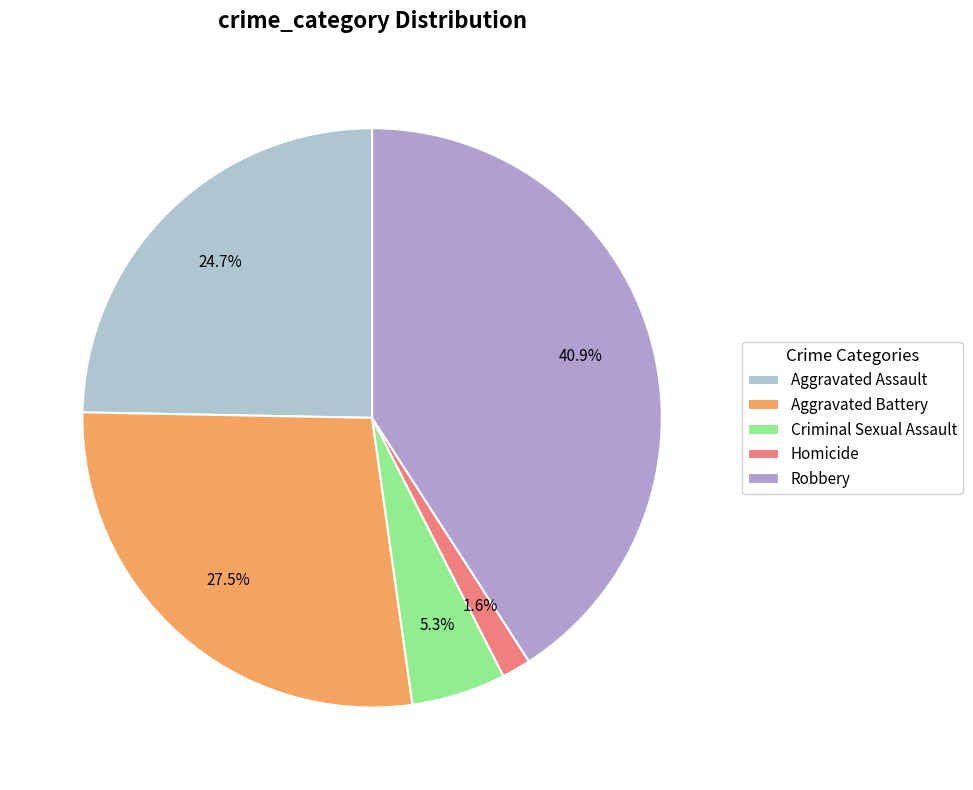

To the nearest percent, what is the combined percentage of Homicide and Criminal Sexual Assault?

7%